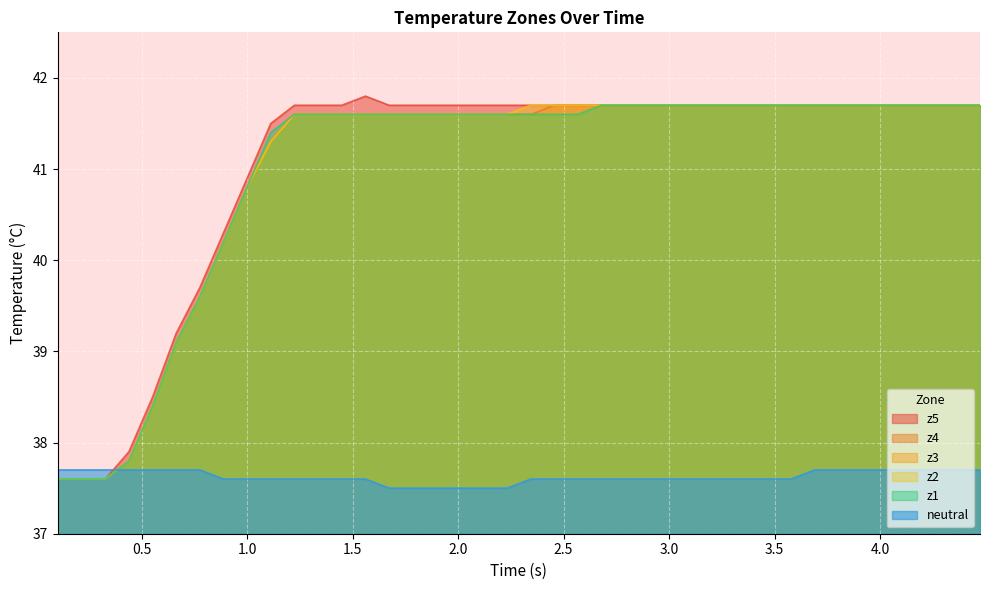

How many data points does each series have?

40